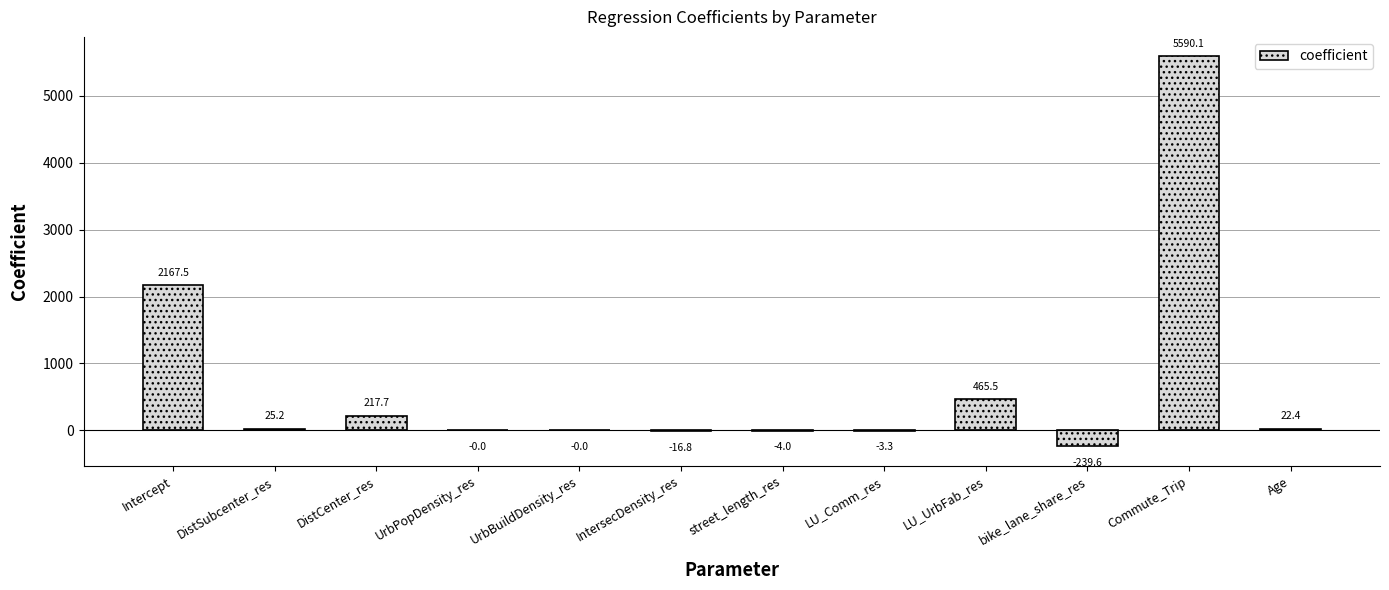

Which label corresponds to the largest value in the chart?

Commute_Trip